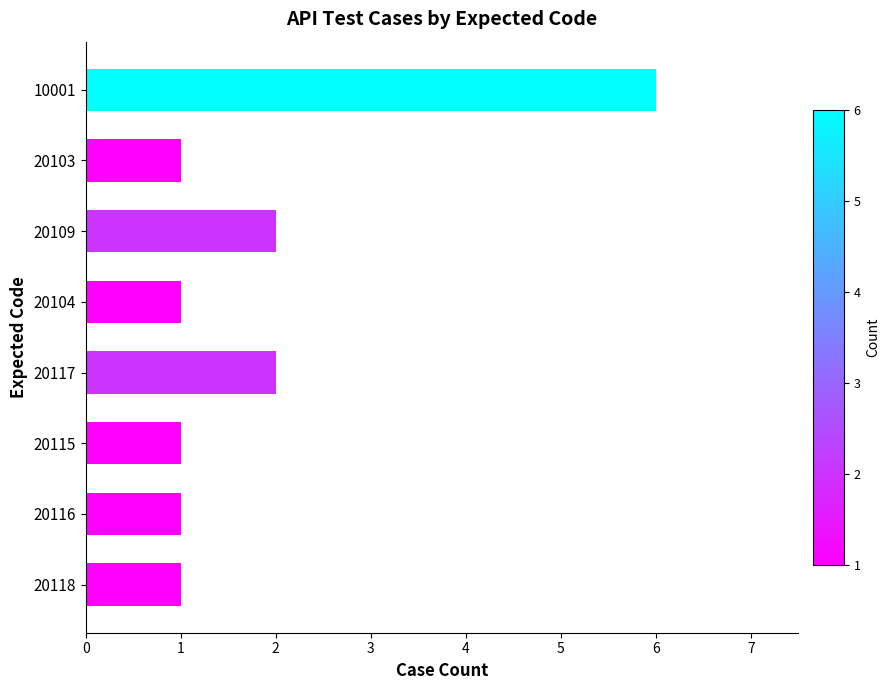

How many values are between 1 and 2?

7